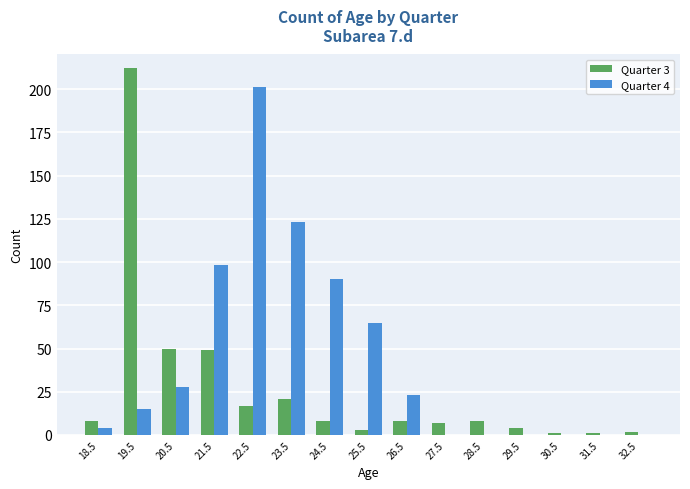

What is the maximum value shown in the chart?

212